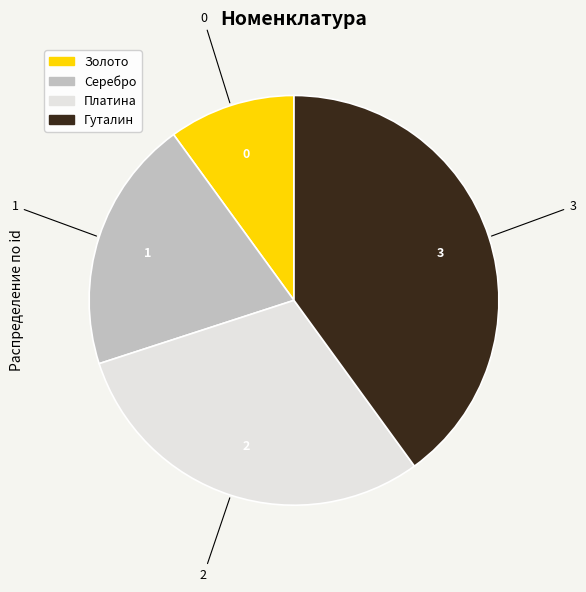

How many slices are in this pie chart?

4